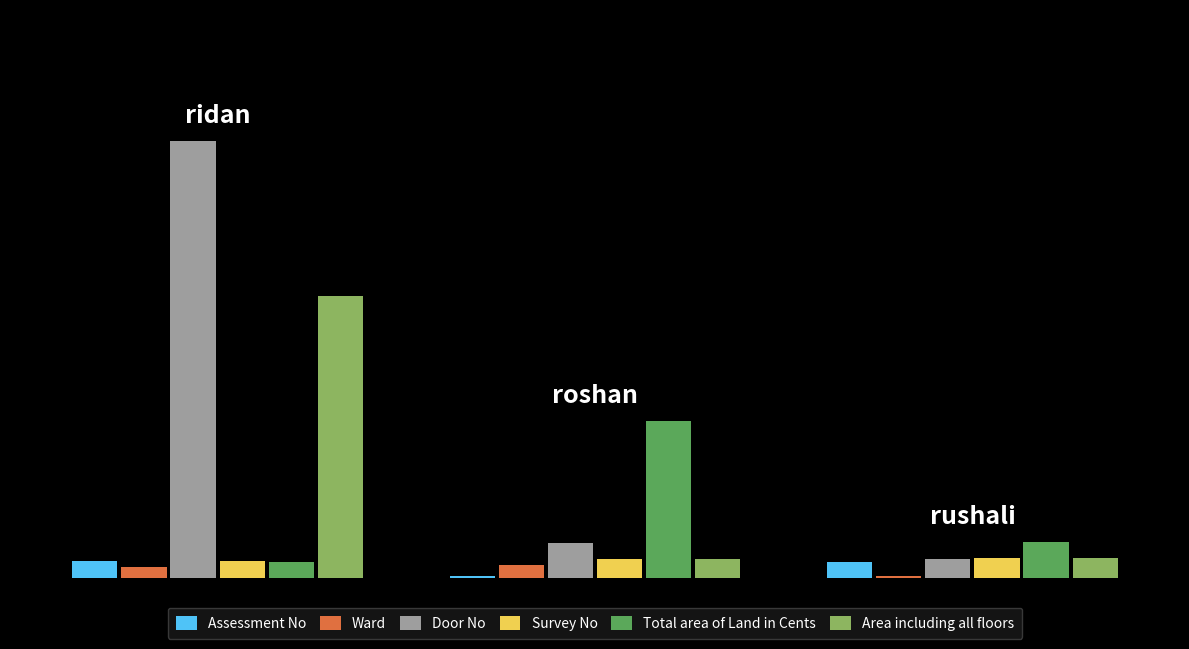

List the series in order of their peak value, lowest first.

Ward, Assessment No, Survey No, Total area of Land in Cents, Area including all floors, Door No